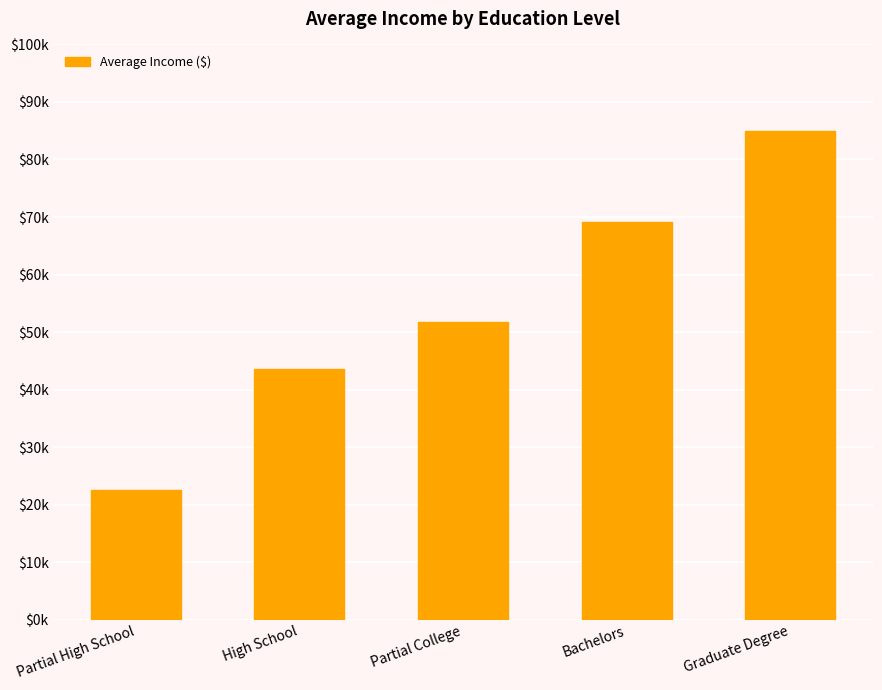

True or false: the data shows 28158 at Partial College.

False